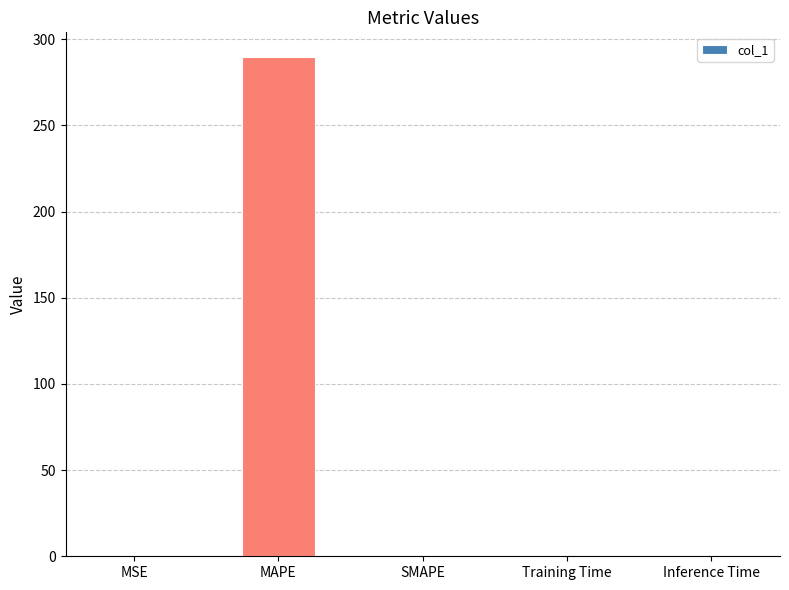

The chart shows a value of 176.0 at SMAPE. True or false?

False